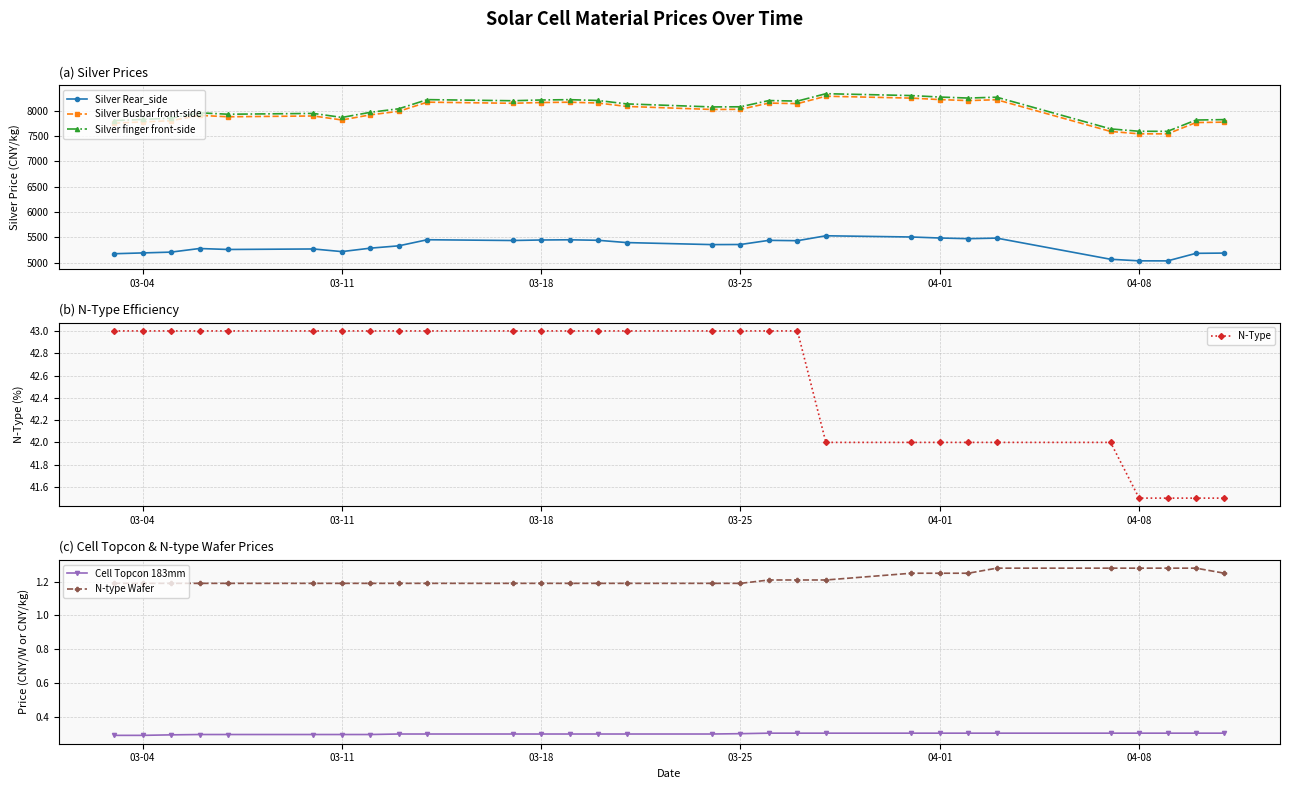

What is the difference between the maximum and minimum values in the Silver finger front-side series?

742